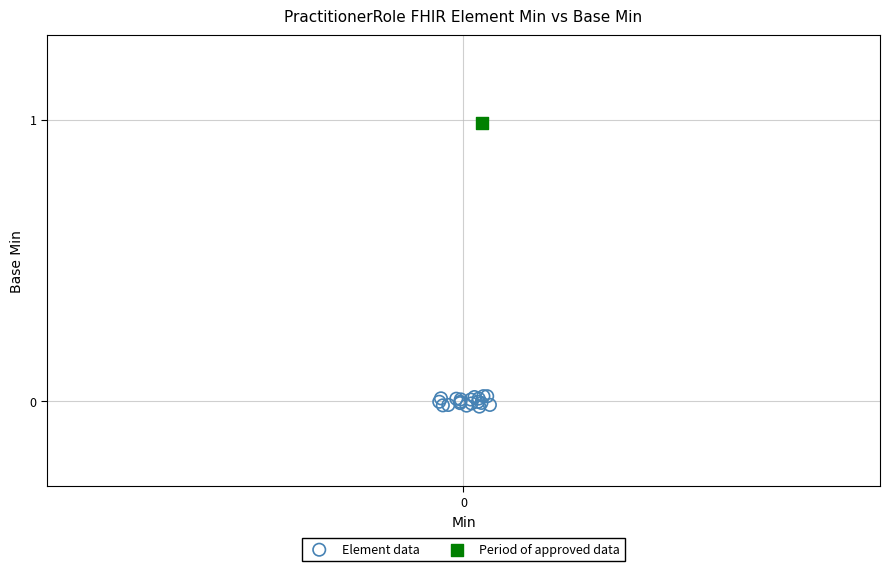

What are all the series names shown in the legend?

Element data, Period of approved data